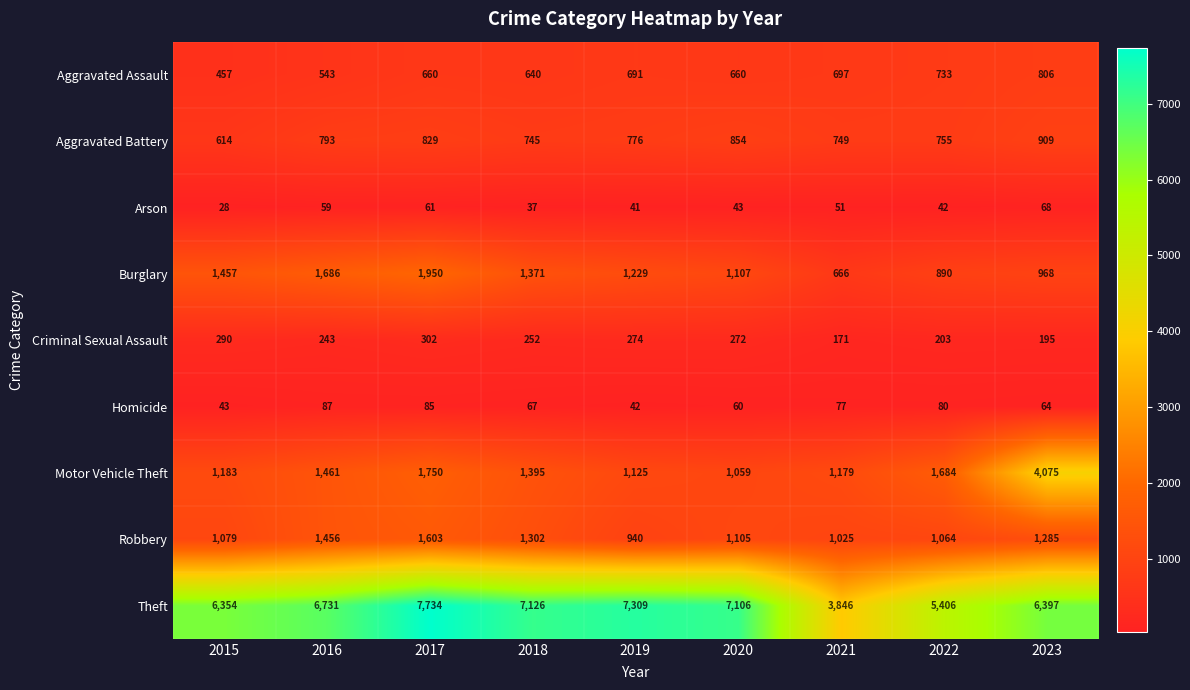

At which label does Theft reach its peak?

2017